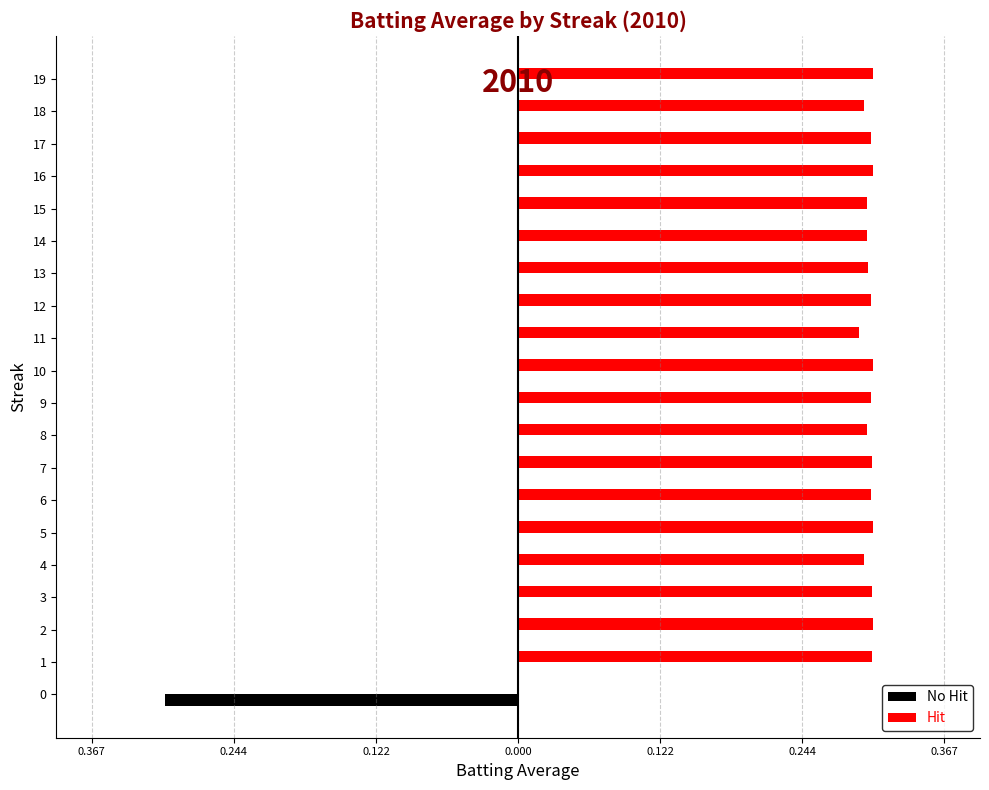

What are all the series names shown in the legend?

No Hit, Hit